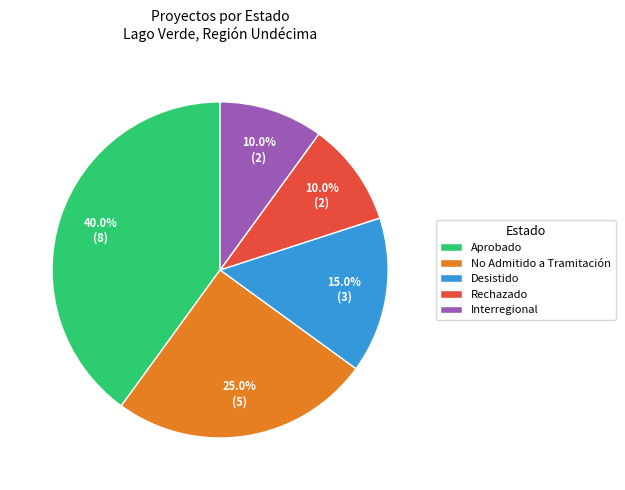

To the nearest percent, what portion does No Admitido a Tramitación represent?

25%